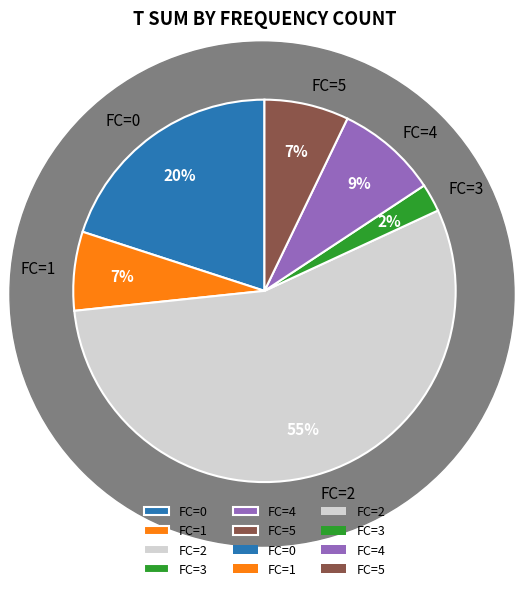

Between FC=4 and FC=0, which is larger?

FC=0